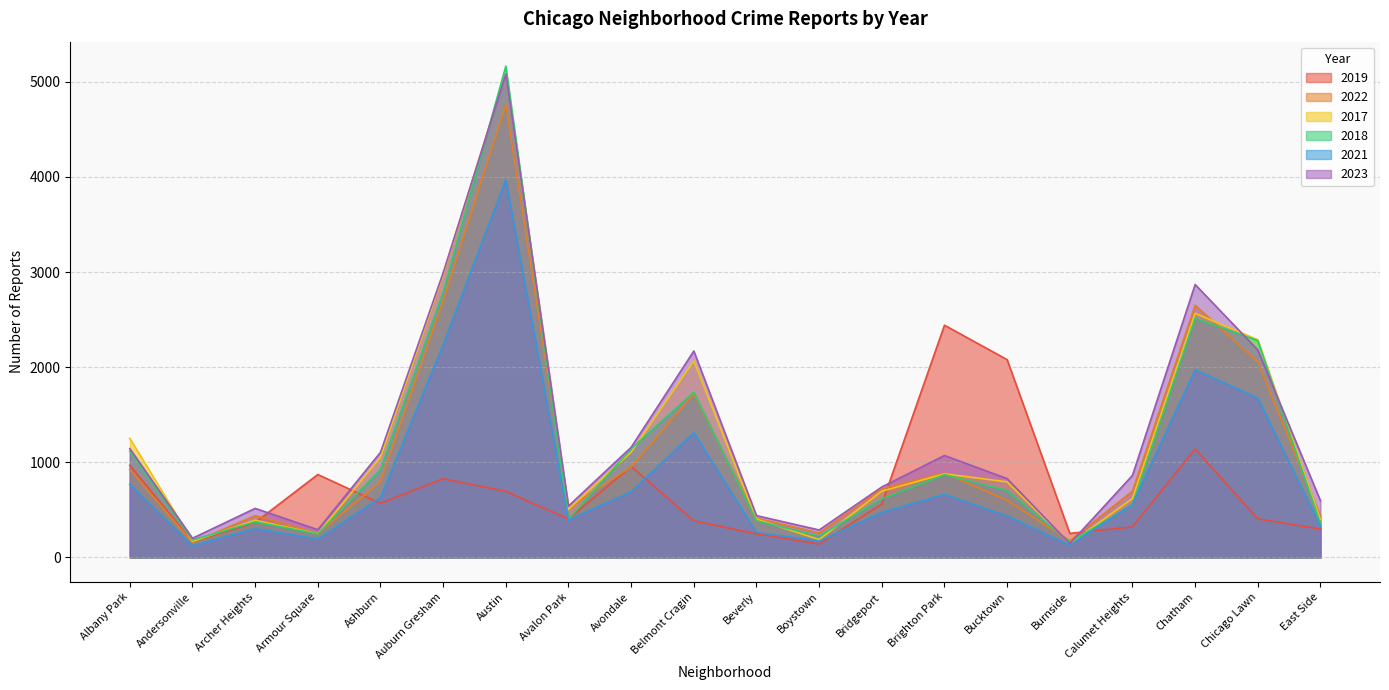

The 2021 series shows 117 at Beverly. True or false?

False